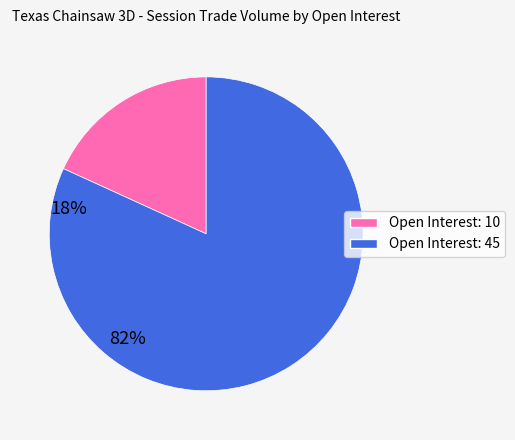

Do Open Interest: 45 and Open Interest: 10 together represent more than half of the pie?

Yes